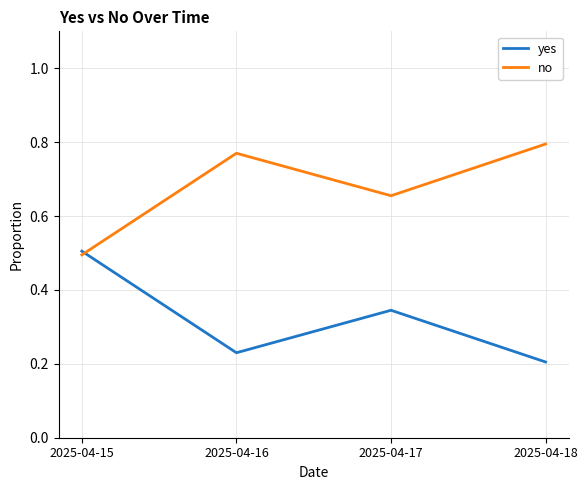

Is the value of yes at 2025-04-15 greater than the value of no at 2025-04-15?

Yes